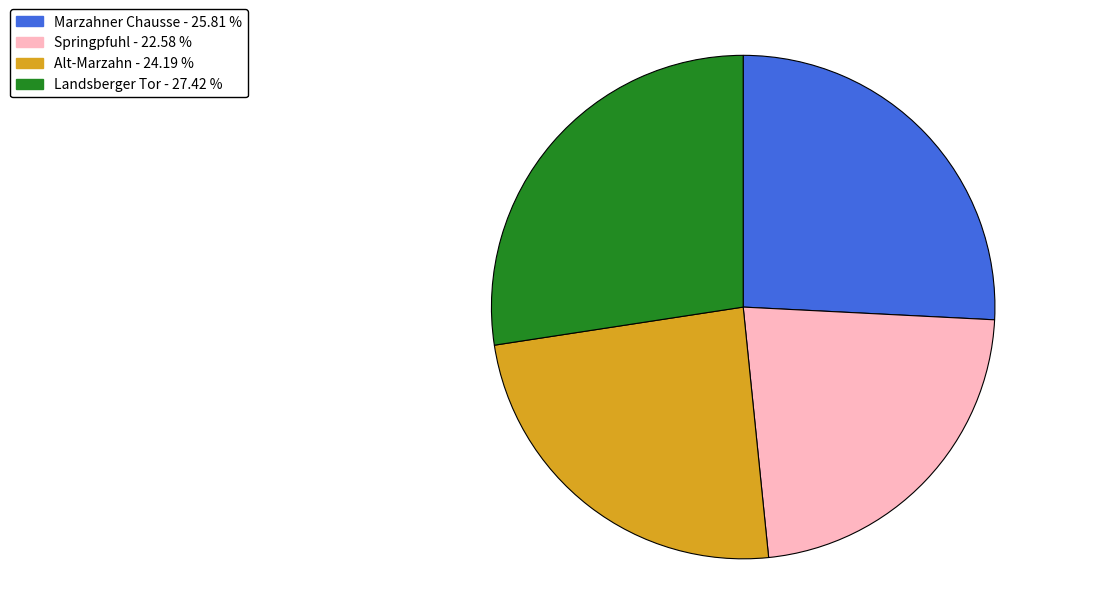

Does any single category account for the majority?

No